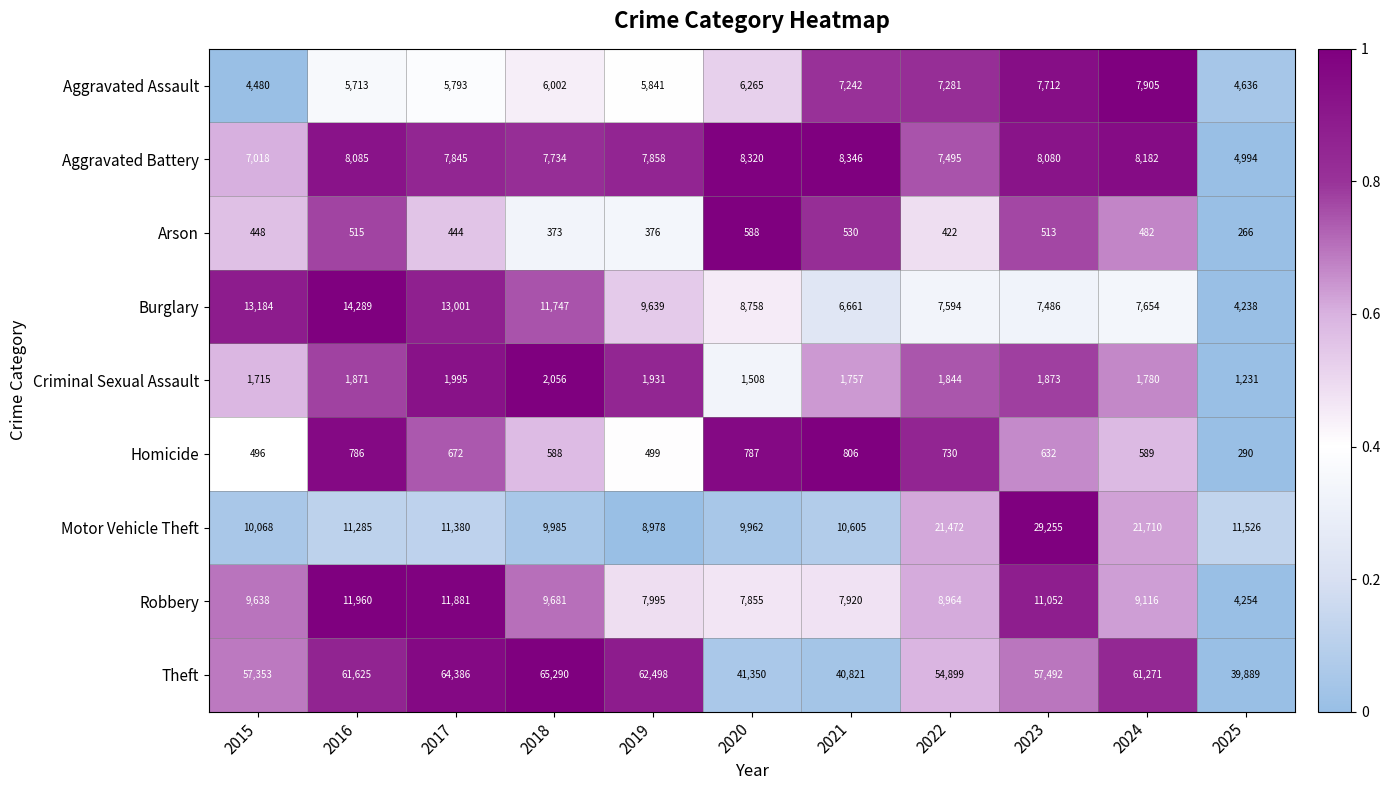

What is the highest value of the Aggravated Assault series?

7905